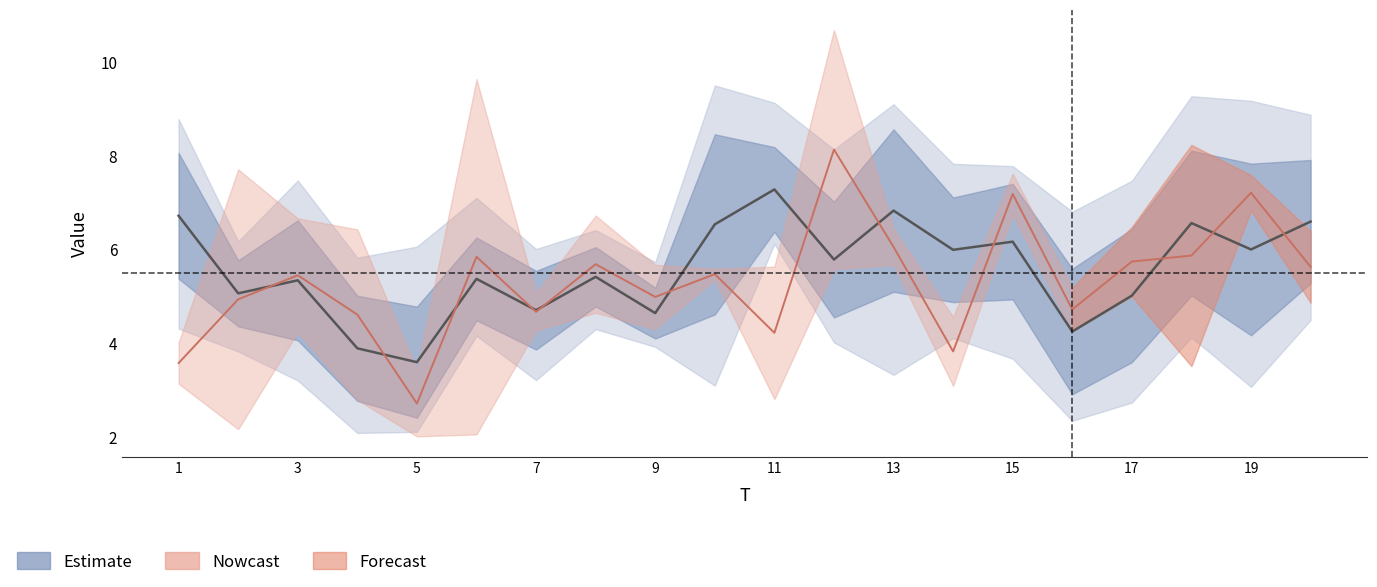

The value of x2 at 11 is 9.7. True or false?

False